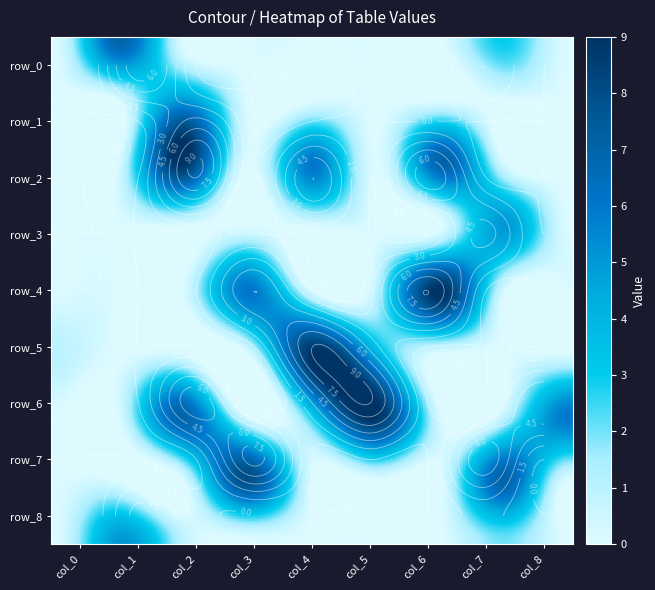

Reading left to right, what are all the values shown in this chart?

row_0: col_0=0	col_1=7	col_2=0	col_3=0	col_4=0	col_5=0	col_6=0	col_7=3	col_8=0
row_1: col_0=0	col_1=0	col_2=5	col_3=0	col_4=0	col_5=0	col_6=0	col_7=0	col_8=0
row_2: col_0=0	col_1=0	col_2=9	col_3=0	col_4=6	col_5=0	col_6=7	col_7=0	col_8=0
row_3: col_0=0	col_1=0	col_2=0	col_3=0	col_4=0	col_5=0	col_6=0	col_7=5	col_8=0
row_4: col_0=0	col_1=0	col_2=0	col_3=6	col_4=0	col_5=1	col_6=9	col_7=0	col_8=0
row_5: col_0=1	col_1=0	col_2=0	col_3=0	col_4=9	col_5=4	col_6=0	col_7=0	col_8=0
row_6: col_0=0	col_1=0	col_2=7	col_3=0	col_4=3	col_5=9	col_6=0	col_7=1	col_8=6
row_7: col_0=0	col_1=0	col_2=0	col_3=8	col_4=0	col_5=0	col_6=0	col_7=7	col_8=0
row_8: col_0=0	col_1=5	col_2=1	col_3=0	col_4=0	col_5=0	col_6=0	col_7=2	col_8=0